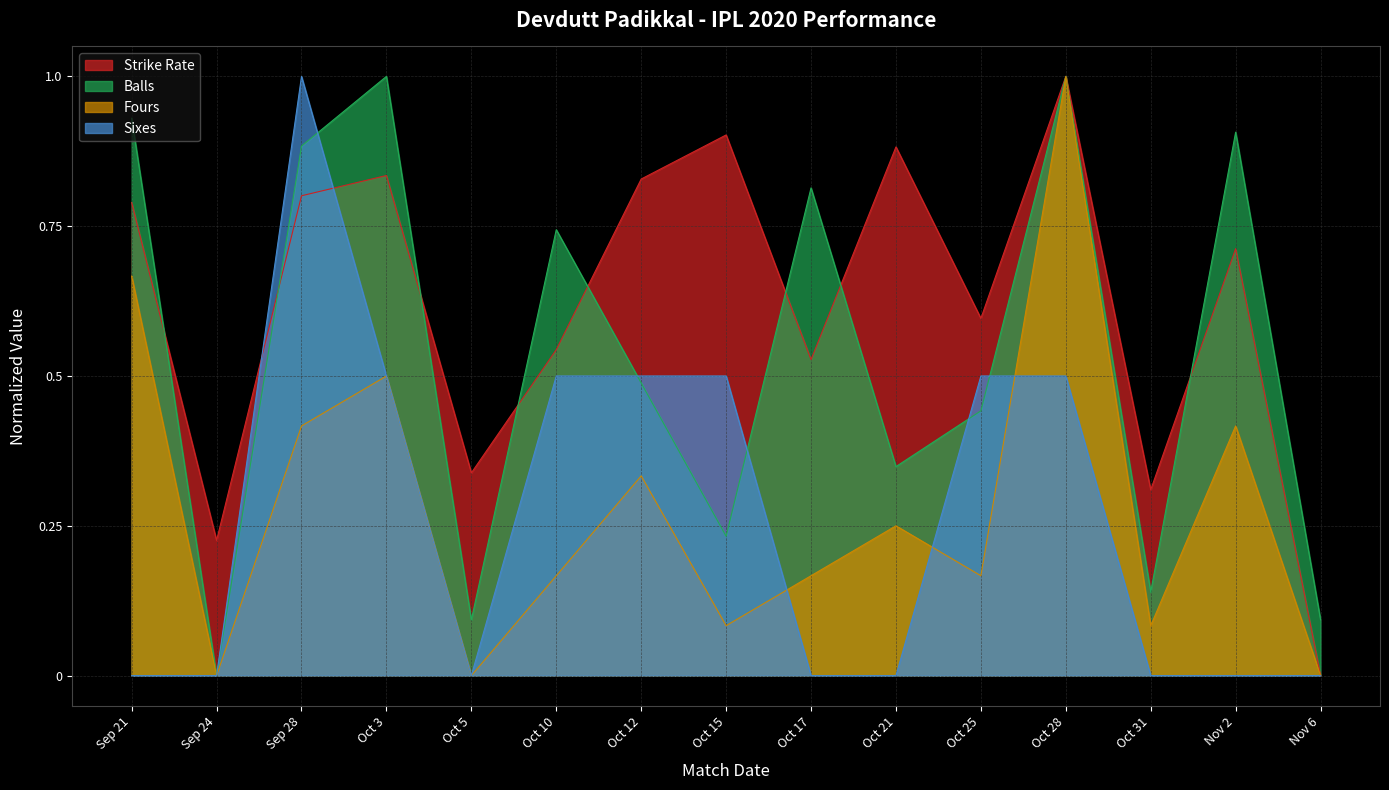

At which category is the sum across all series the highest?

Oct 28